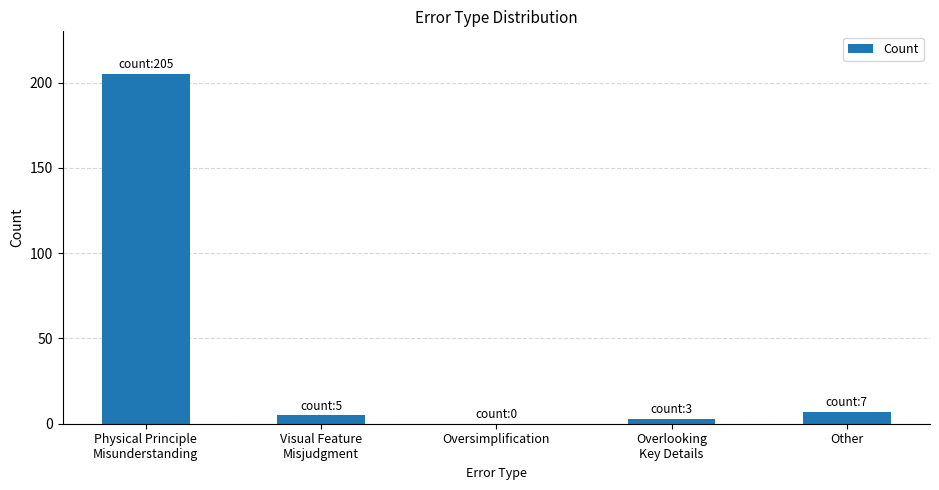

Count the number of categories in the chart.

5